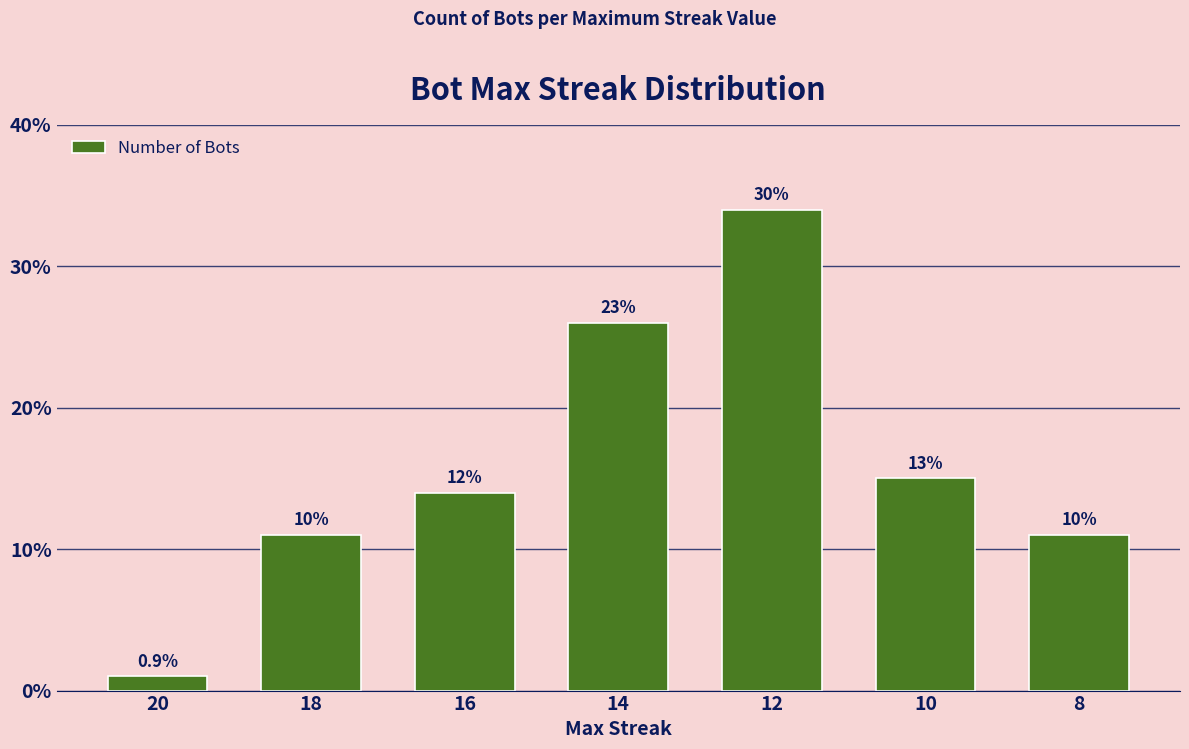

What is the difference between the values at 20 and 10?

14